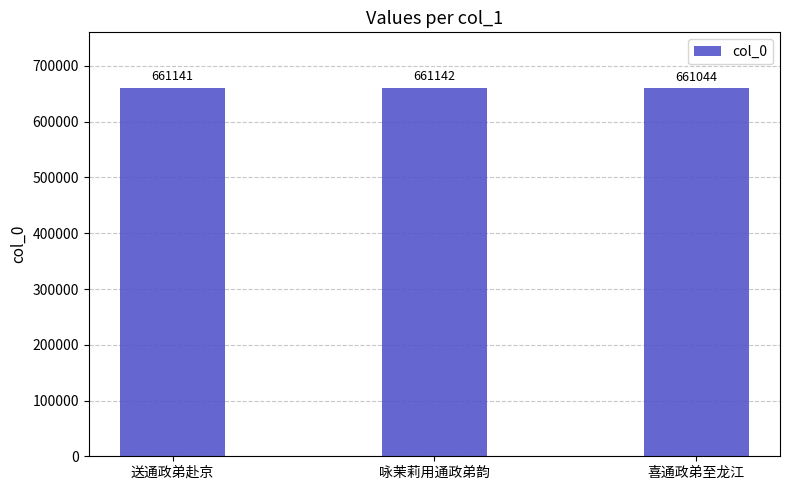

Reading left to right, transcribe all the data shown in this chart.

661141	661142	661044